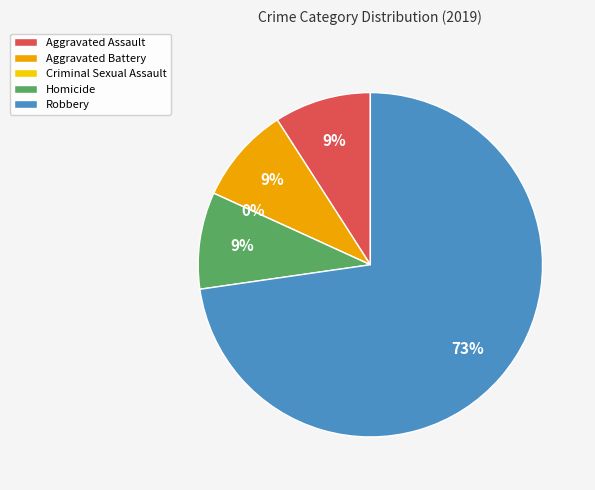

To the nearest percent, what portion does Homicide represent?

9%